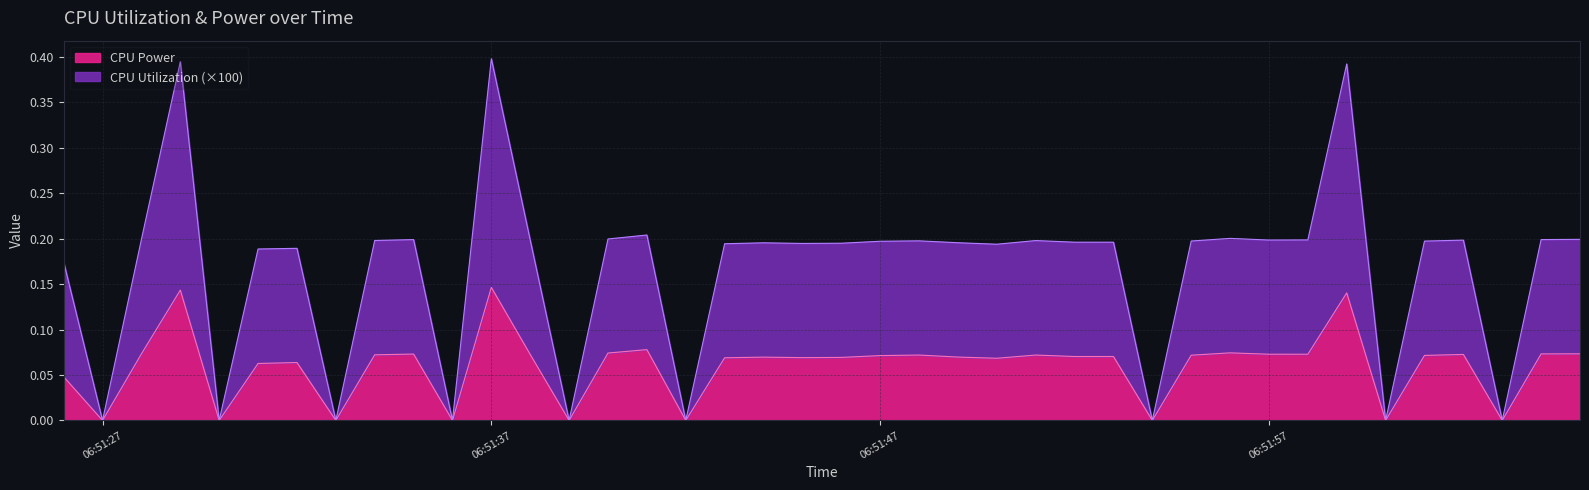

True or false: CPU Utilization and CPU Power cross at least once.

False